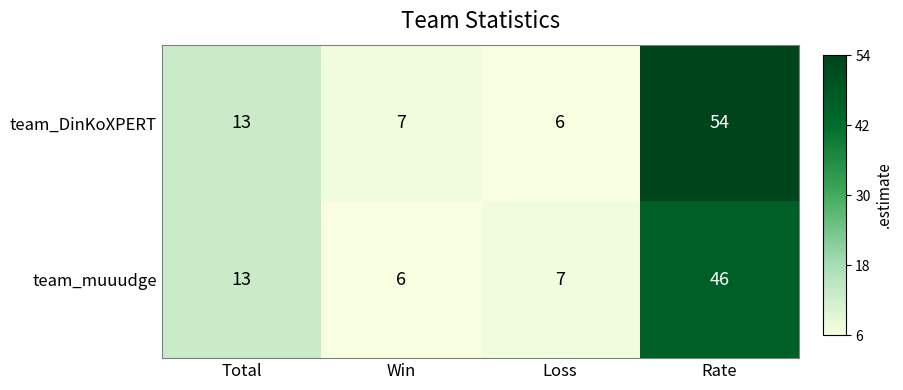

What value does the team_muuudge series have at Rate?

46